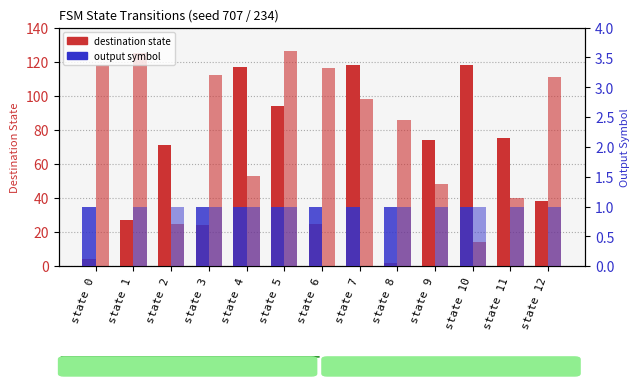

True or false: dest state (input a) has a value of 119 at state 2.

False